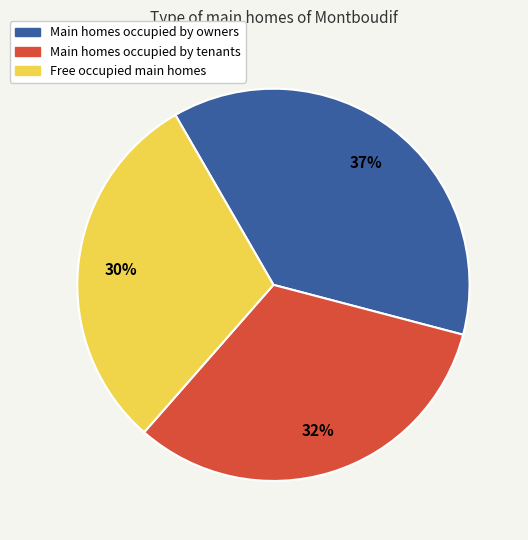

To the nearest percent, what is the average slice percentage?

33%